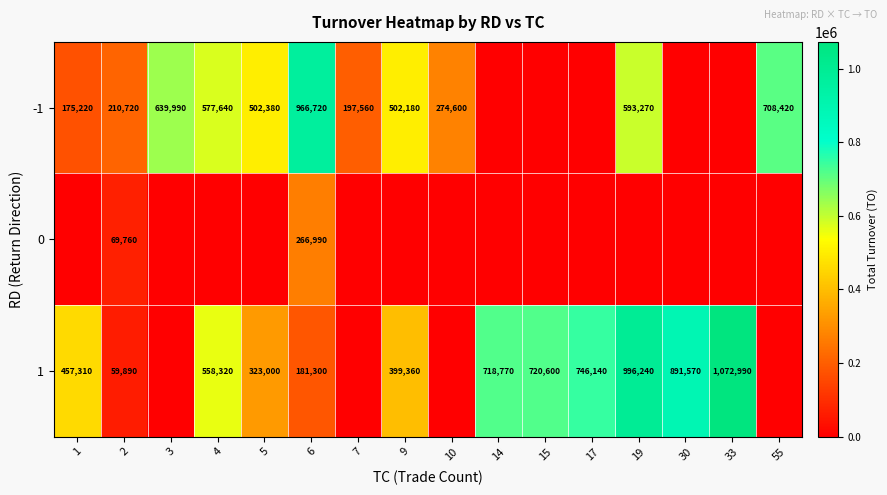

The value of 1 at 4 is 361354. True or false?

False